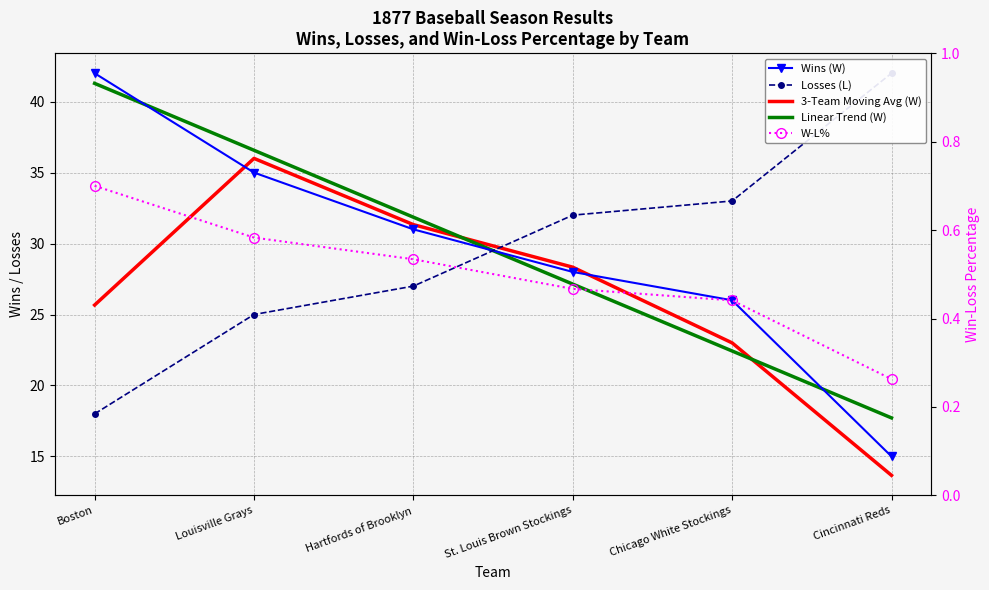

Which series has the largest total across all categories?

Wins (W)